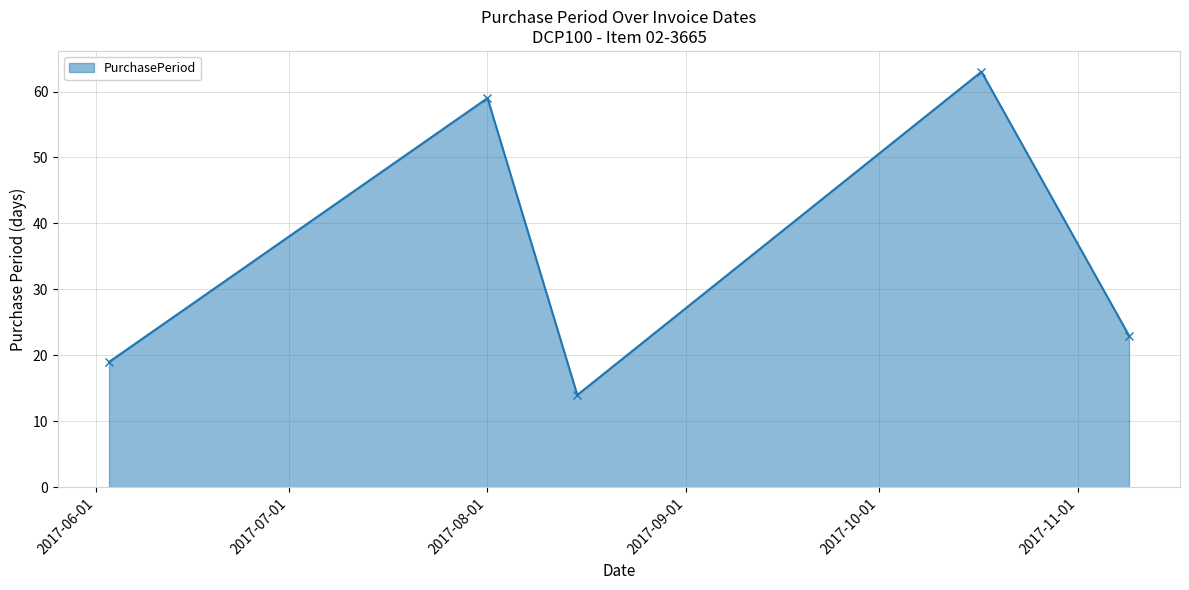

What is the smallest value displayed?

14